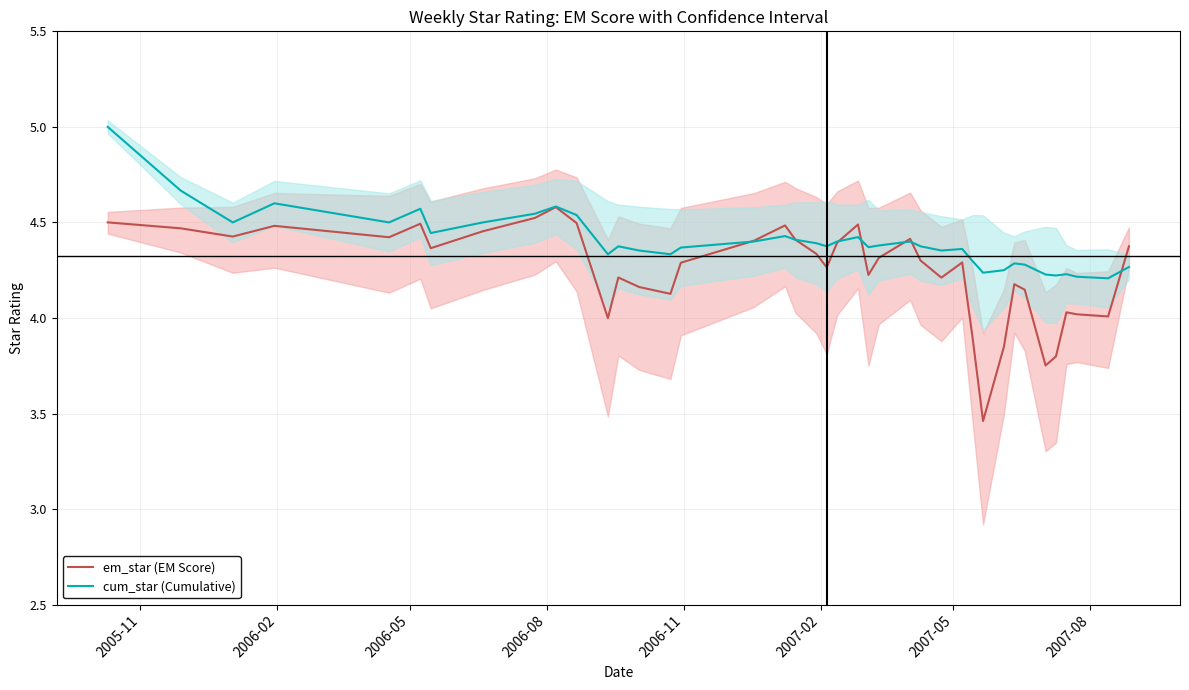

True or false: em_star (EM Score) has a value of 5.6 at 33.

False